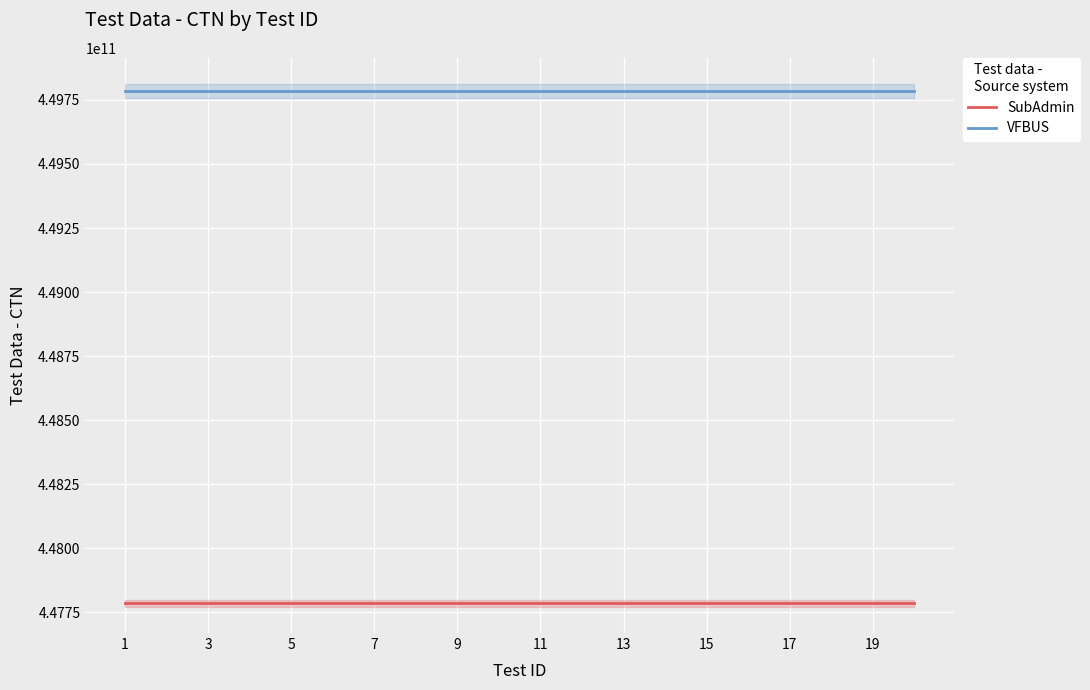

True or false: SubAdmin and VFBUS cross at least once.

False